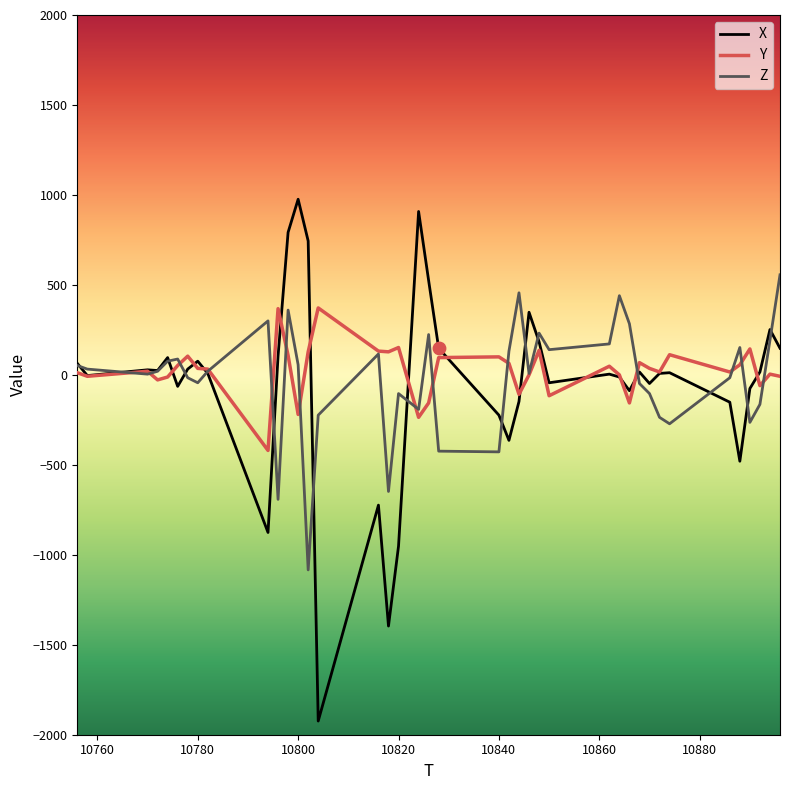

Which series has the largest total across all categories?

Y